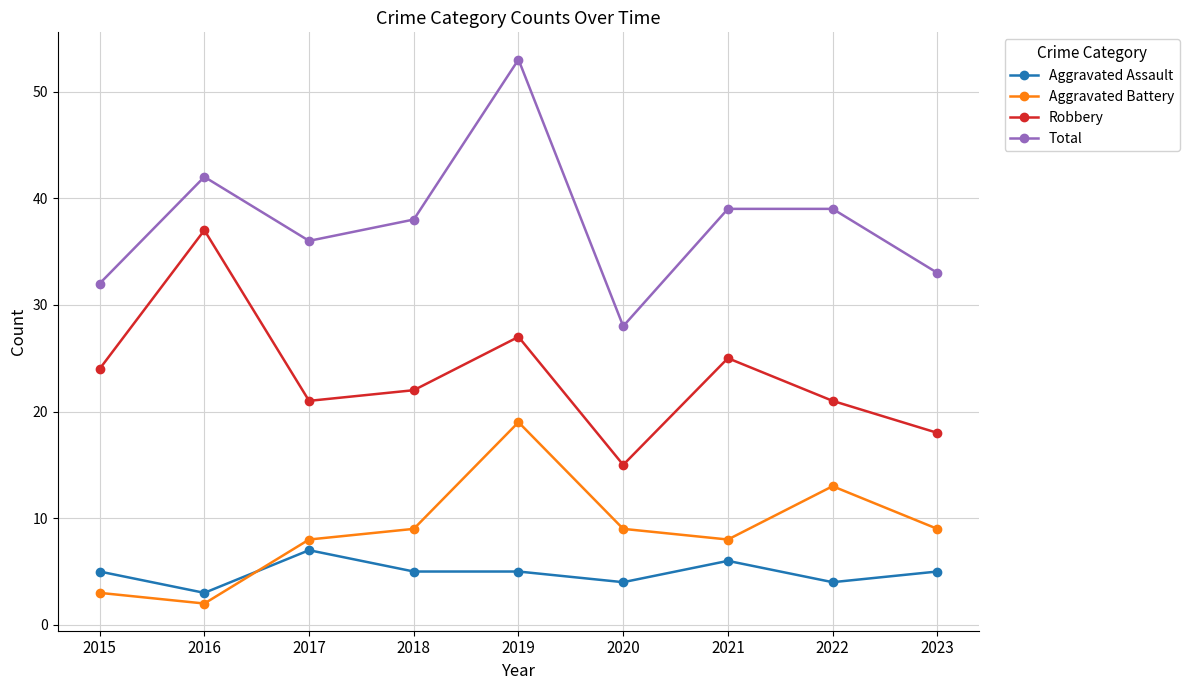

At 2022, list the series in order from largest to smallest.

Total, Robbery, Aggravated Battery, Aggravated Assault